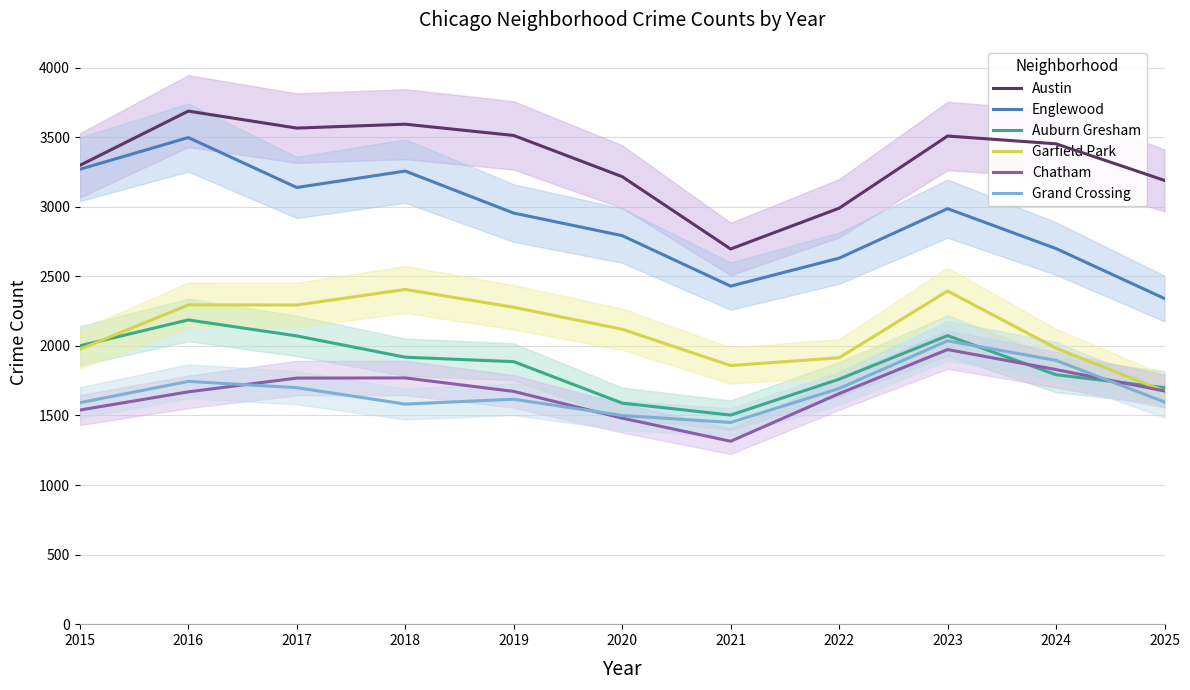

How many categories are shown in the chart?

11